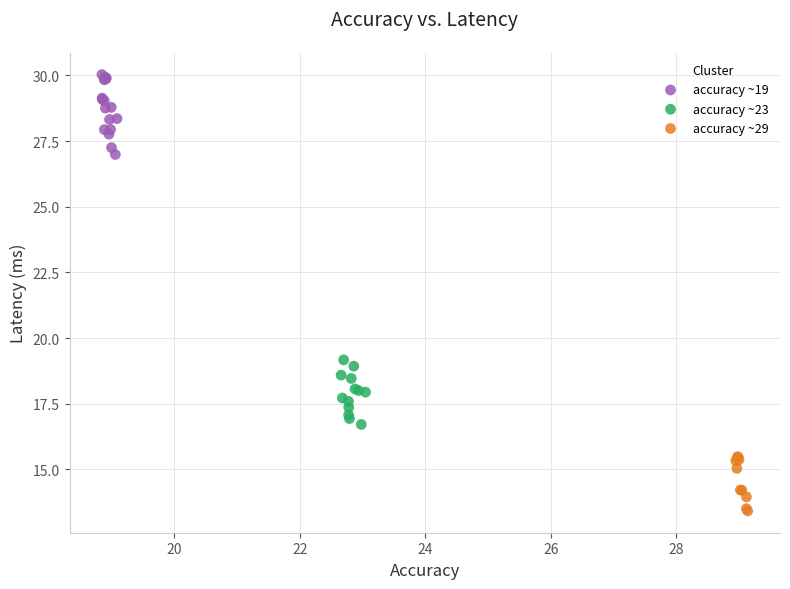

Which series contains the highest Y value?

accuracy ~19